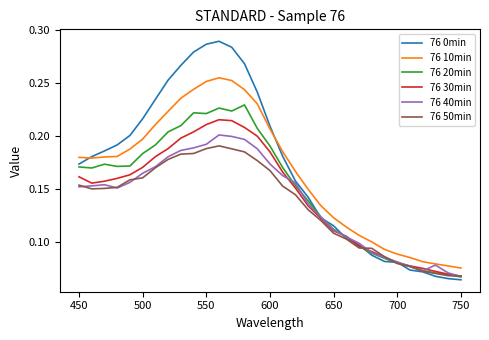

Rank the series by their maximum value, from lowest to highest.

76 50min, 76 40min, 76 30min, 76 20min, 76 10min, 76 0min